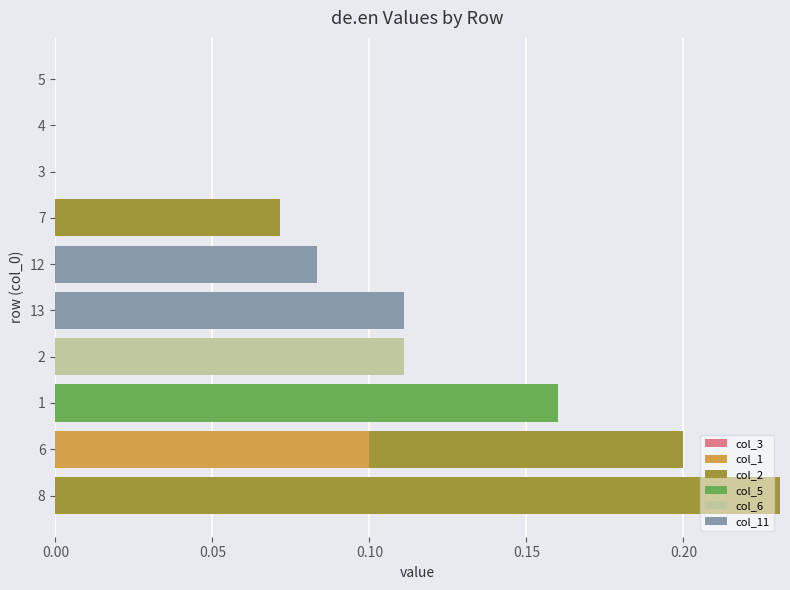

The value of col_1 at 1 is 0.0. True or false?

True